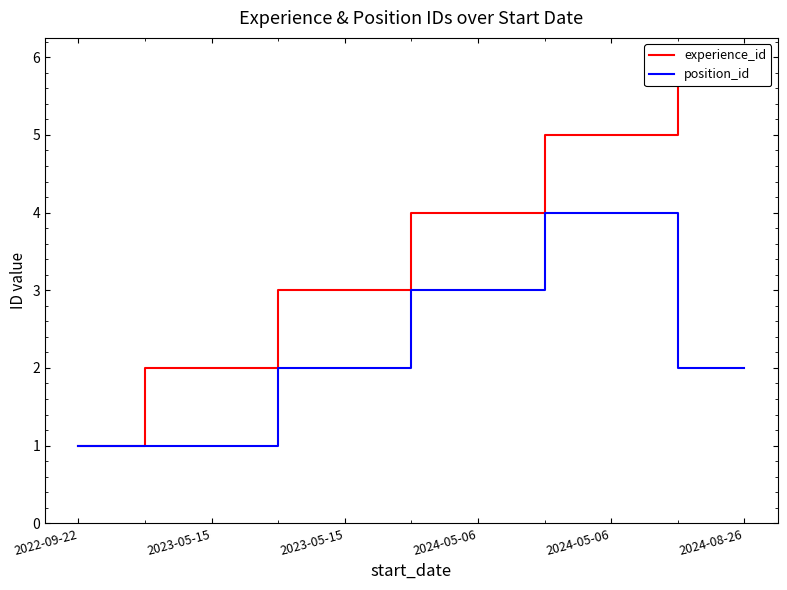

True or false: position_id has more than 1 points higher than both neighbors.

False